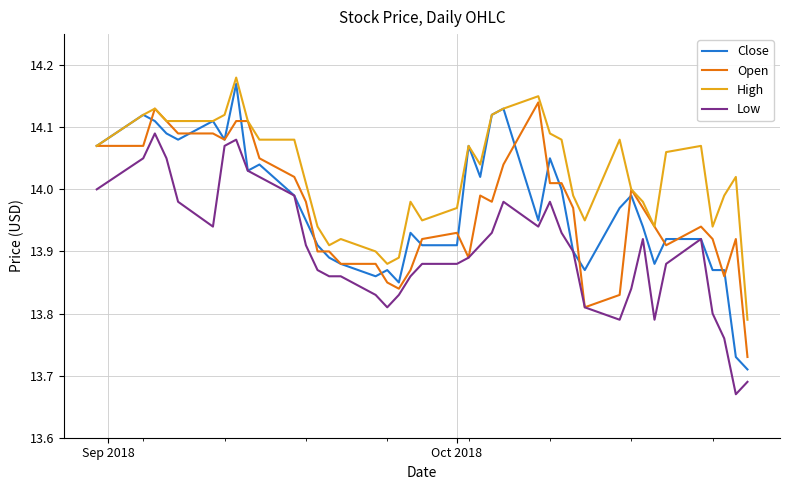

Which series has the largest range (max minus min)?

Close